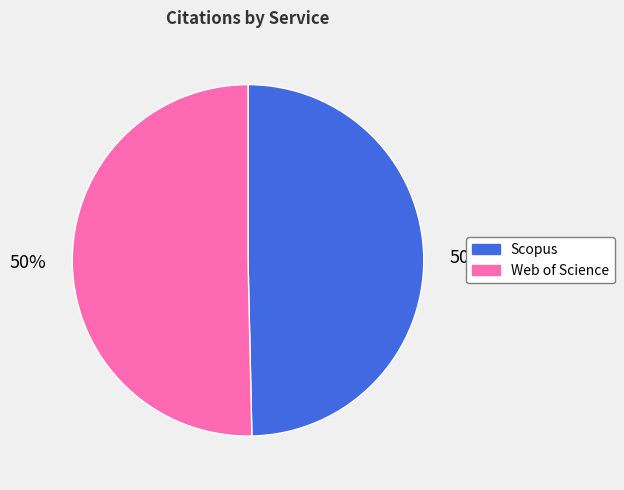

To the nearest percent, what is the average slice percentage?

50%